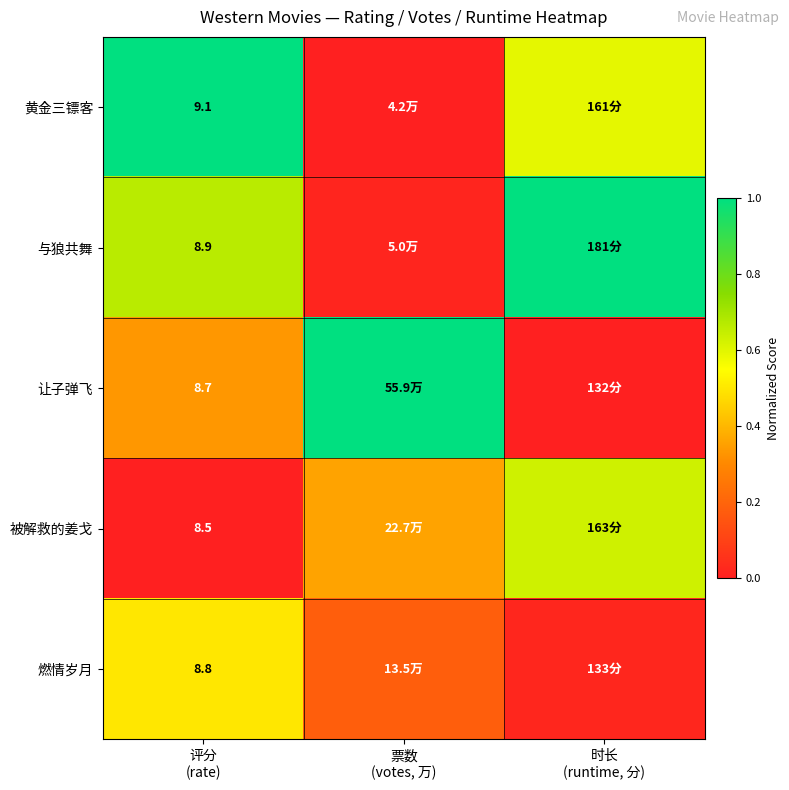

How many categories are shown in the chart?

3